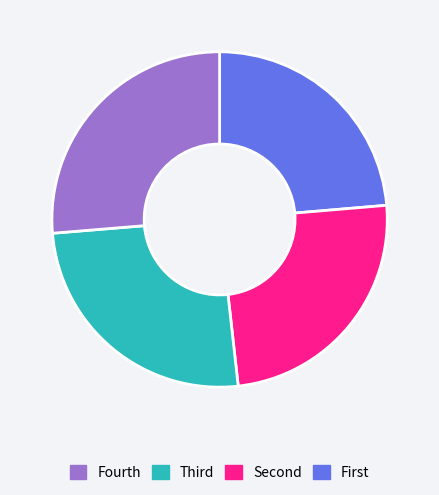

Rank the categories by value from lowest to highest.

Fourth, Third, Second, First